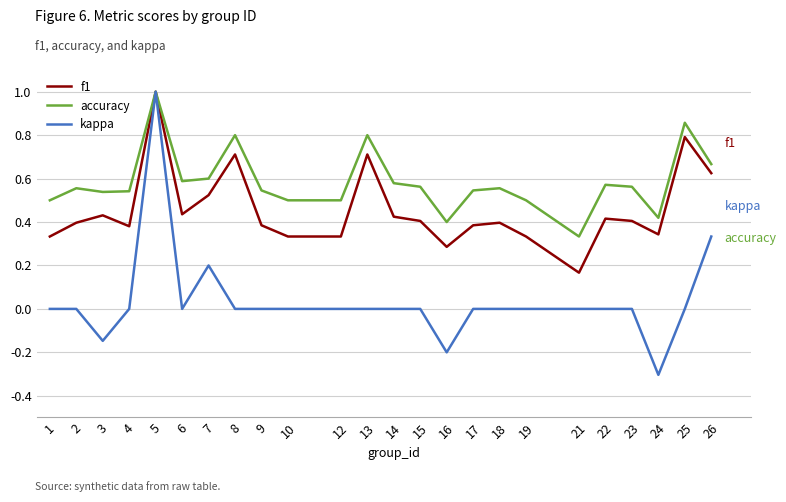

What are all the series names shown in the legend?

f1, accuracy, kappa